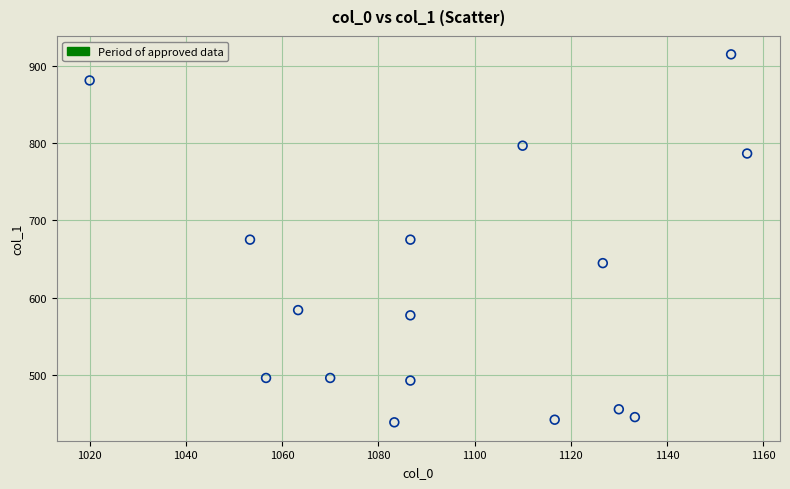

What is the range of X values (max minus min)?

136.7